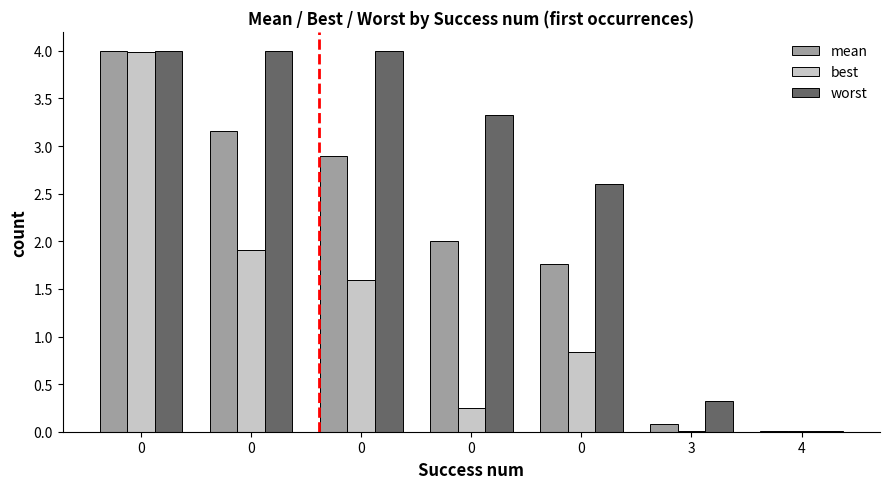

What is the value of the worst bar at the 6th from the left?

0.3